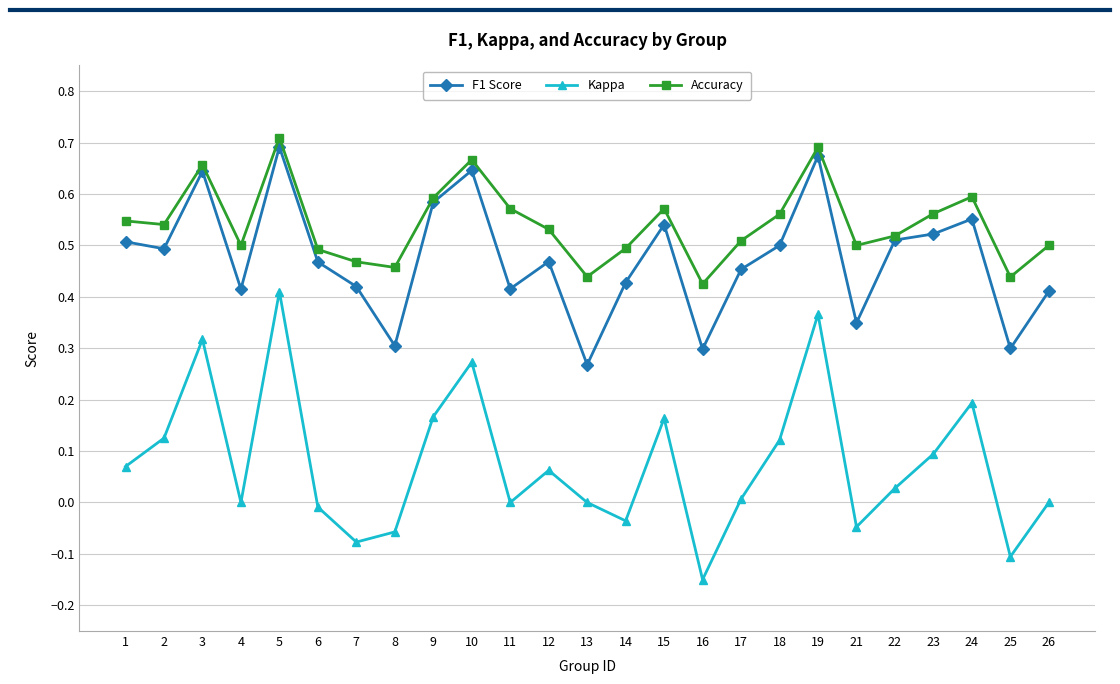

How many data points does each series have?

25